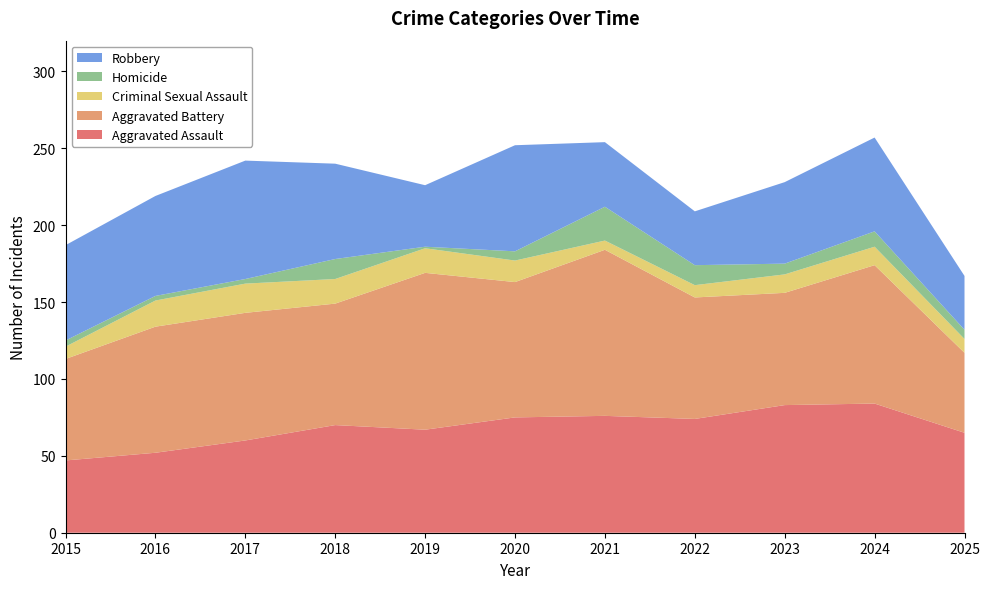

Reading right to left, what are all the values shown in this chart?

Aggravated Assault: 65	84	83	74	76	75	67	70	60	52	47
Aggravated Battery: 52	90	73	79	108	88	102	79	83	82	66
Criminal Sexual Assault: 9	12	12	8	6	14	16	16	19	17	8
Homicide: 6	10	7	13	22	6	1	13	3	3	4
Robbery: 35	61	53	35	42	69	40	62	77	65	62